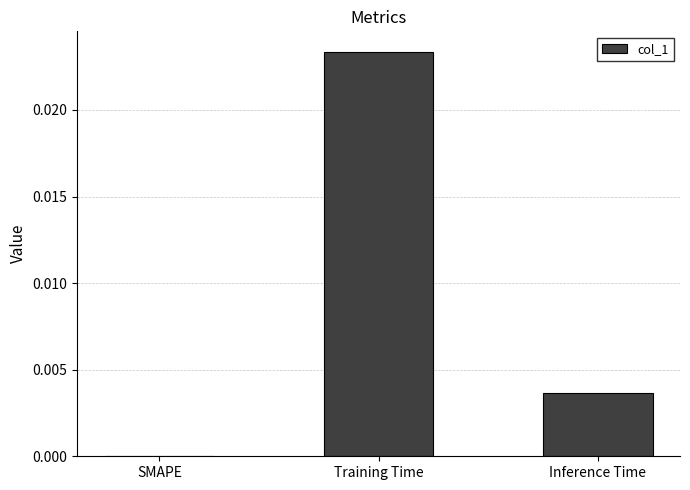

Between Inference Time and SMAPE, which is larger?

Inference Time